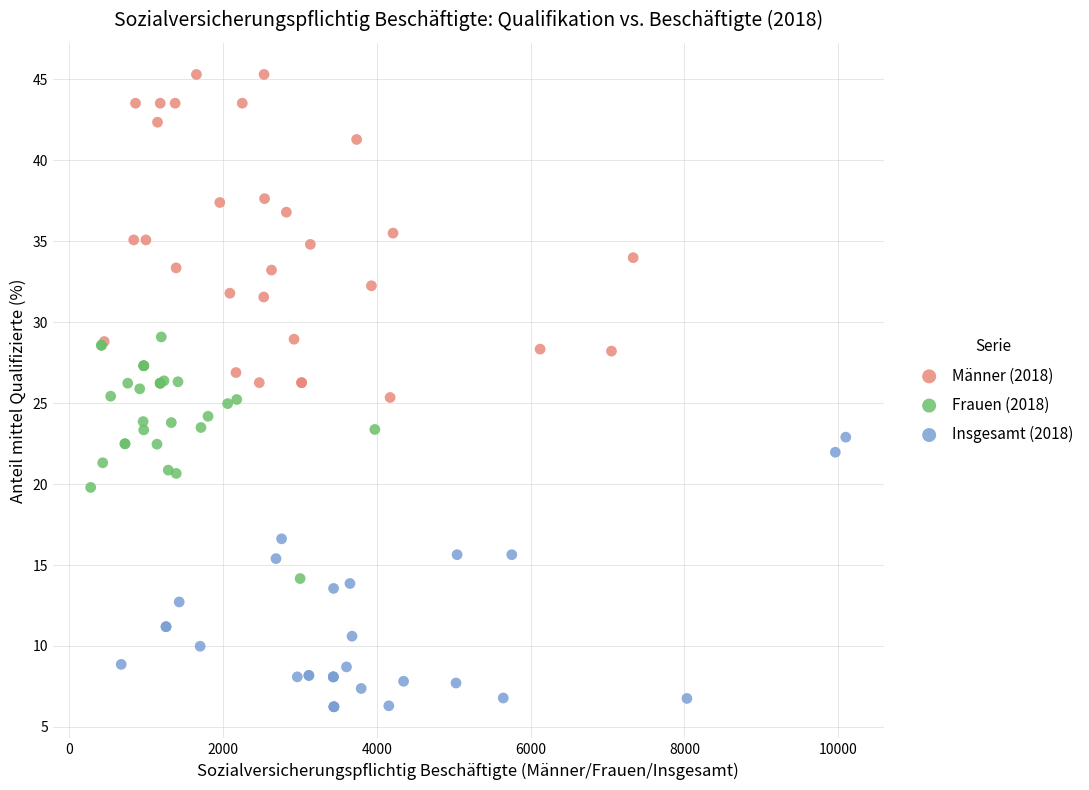

Which series reaches the minimum Y coordinate?

Insgesamt (2018)